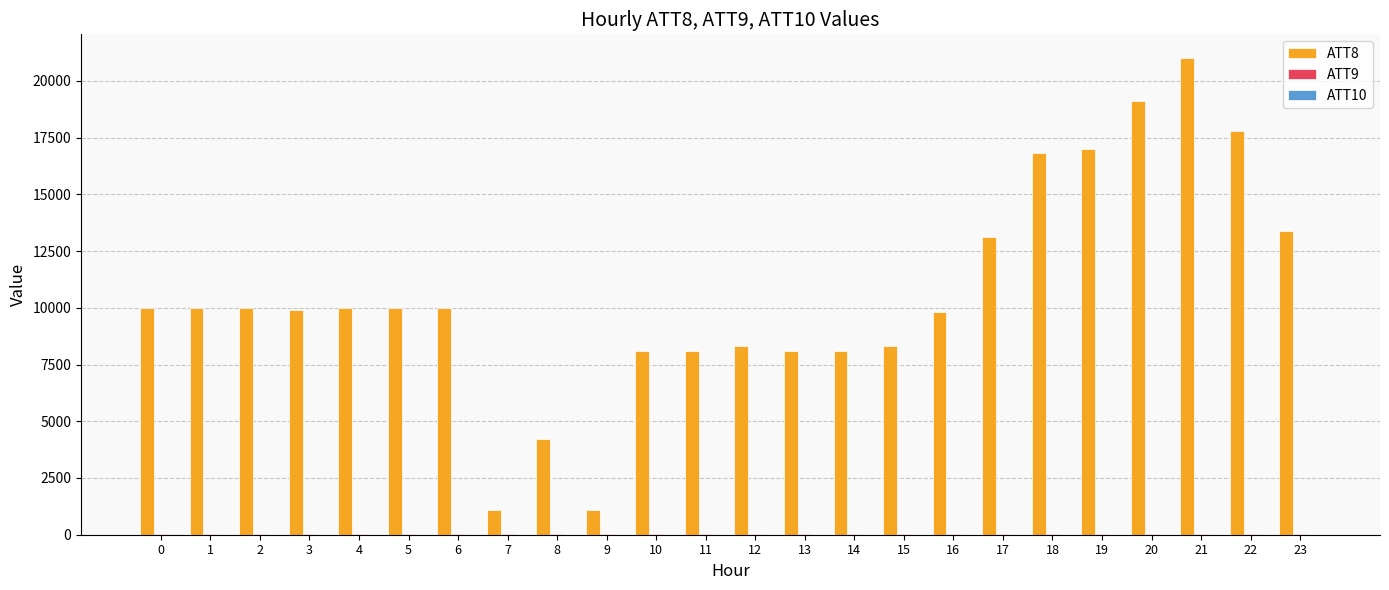

What is the maximum value shown in the chart?

21000.0